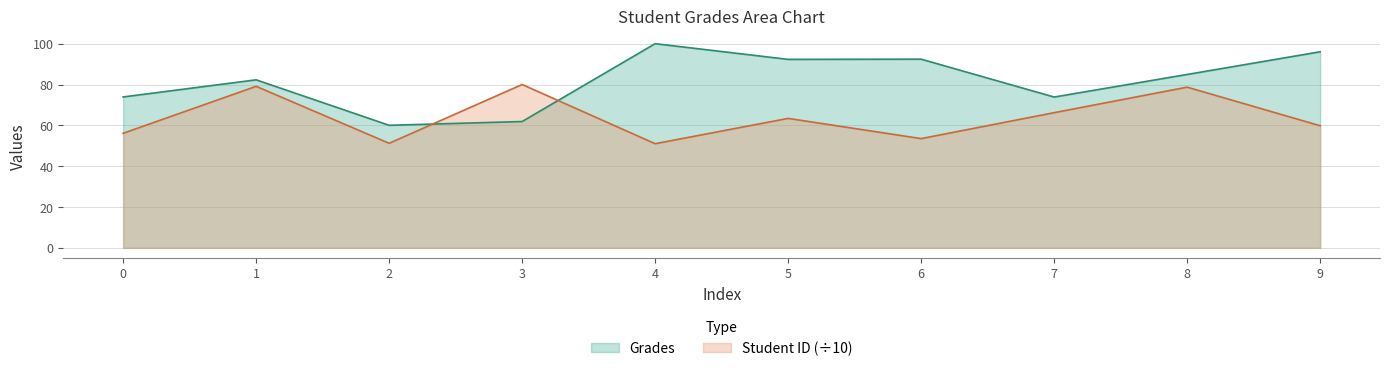

What is the sum of all Student ID values?

639.0